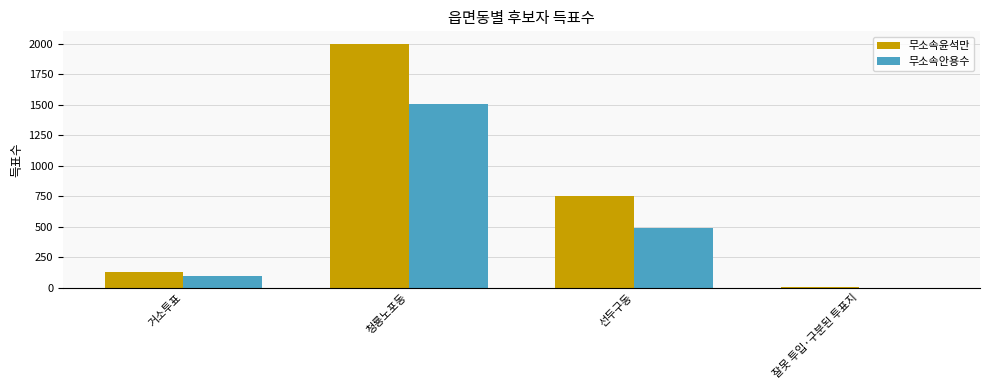

Which category has the highest value across all series?

청룡노포동